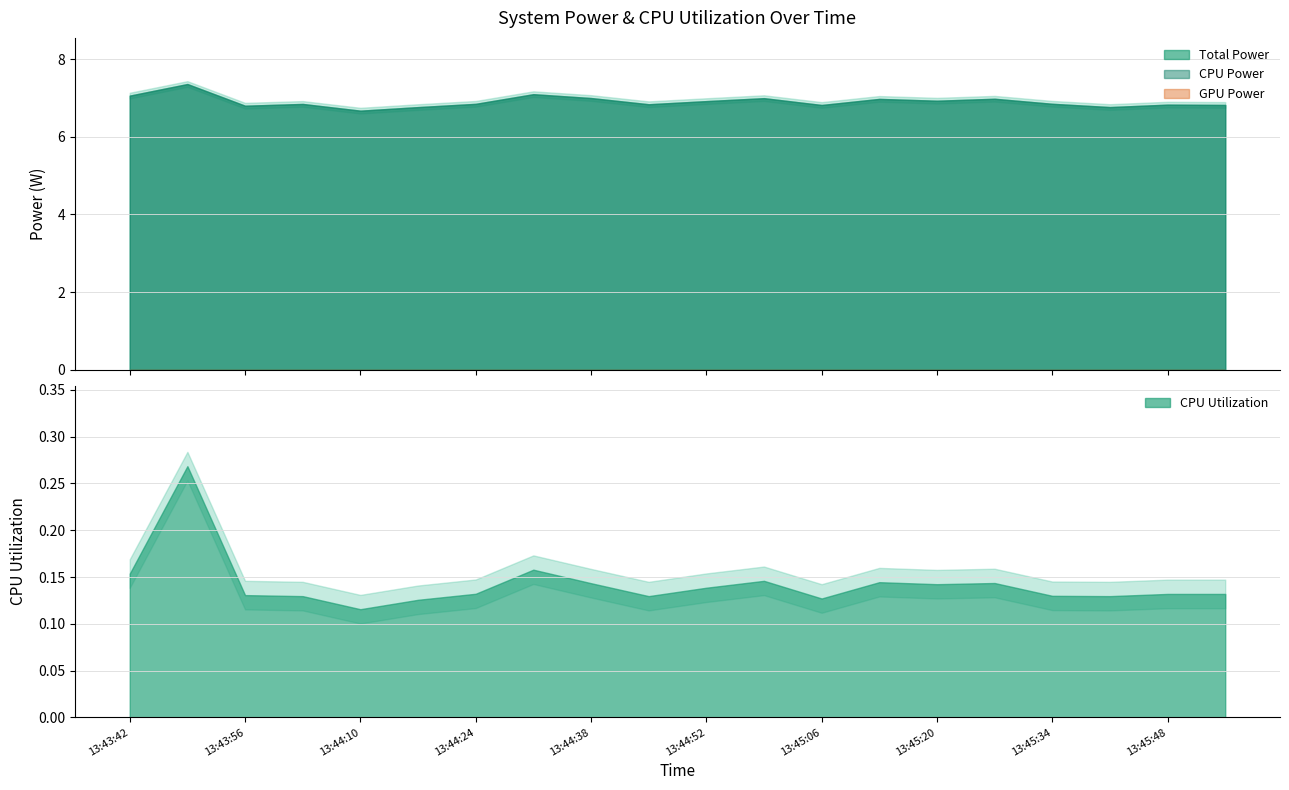

What is the total value across all series at 13:43:42?

14.3